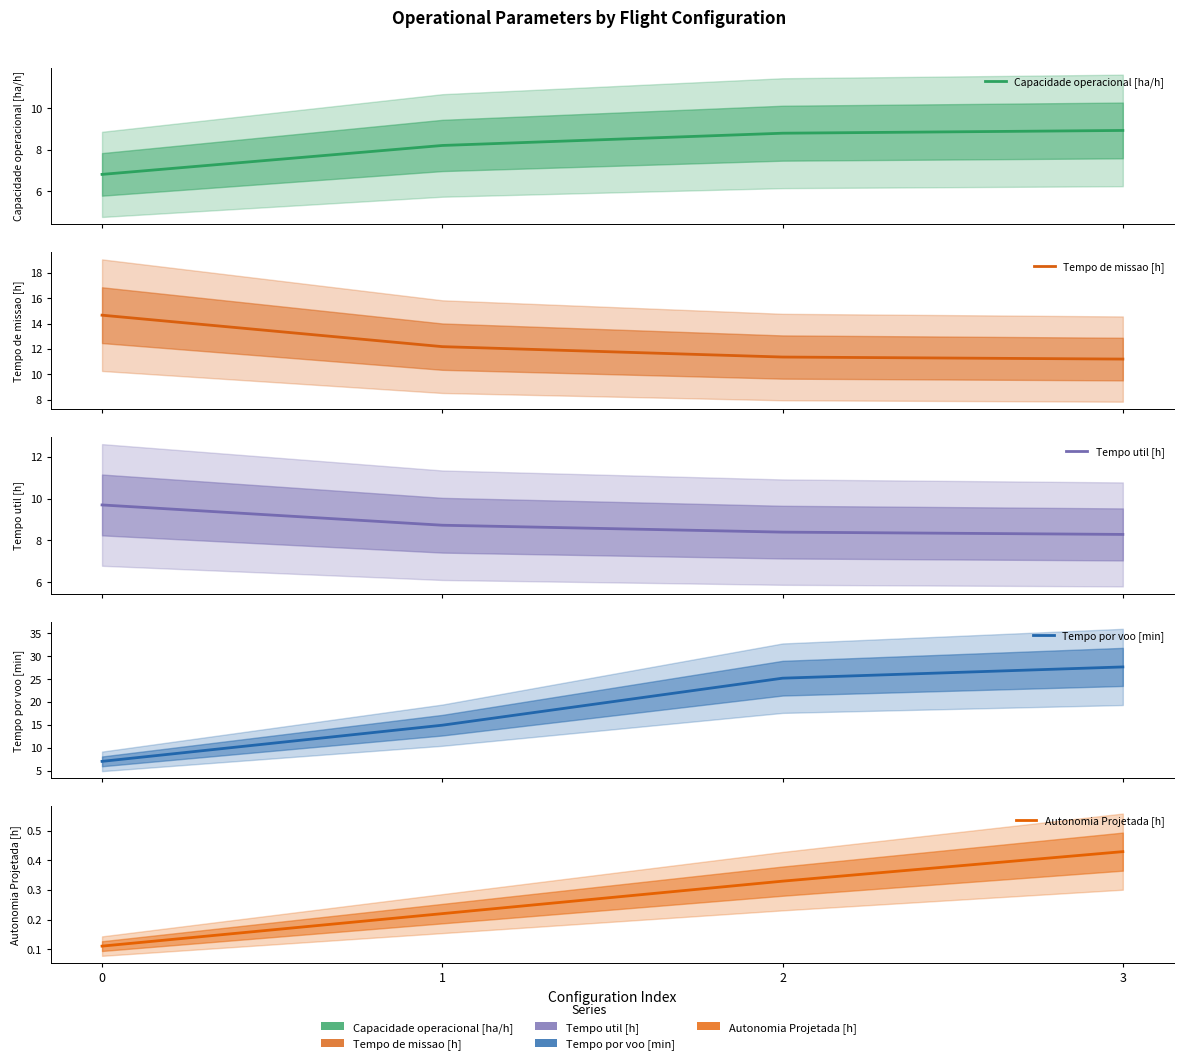

Reading left to right, list all the values displayed in this chart.

Capacidade operacional [ha/h]: 0=6.8	1=8.2	2=8.8	3=8.9
Tempo de missao [h]: 0=14.7	1=12.2	2=11.4	3=11.2
Tempo util [h]: 0=9.7	1=8.7	2=8.4	3=8.3
Tempo por voo [min]: 0=7.1	1=15.0	2=25.2	3=27.6
Autonomia Projetada [h]: 0=0.1	1=0.2	2=0.3	3=0.4